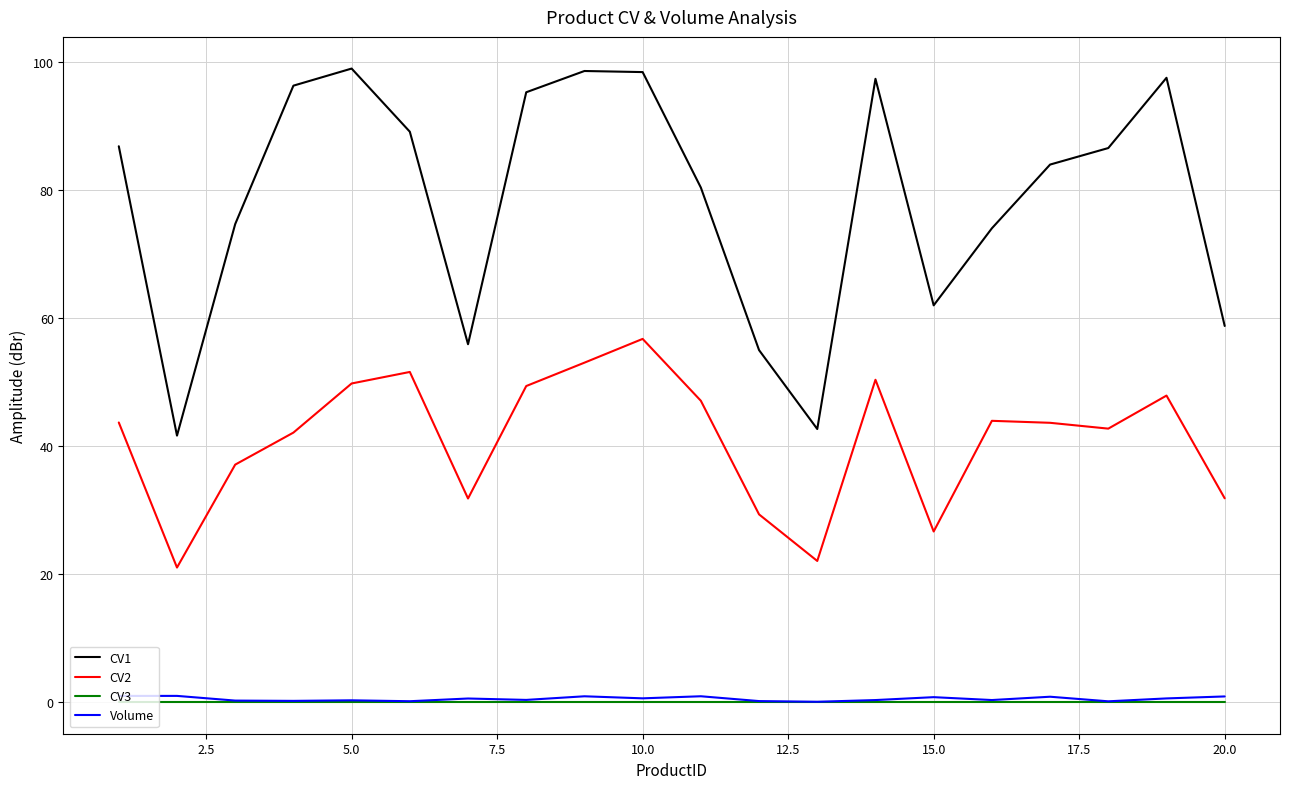

Which series has the largest range (max minus min)?

CV1